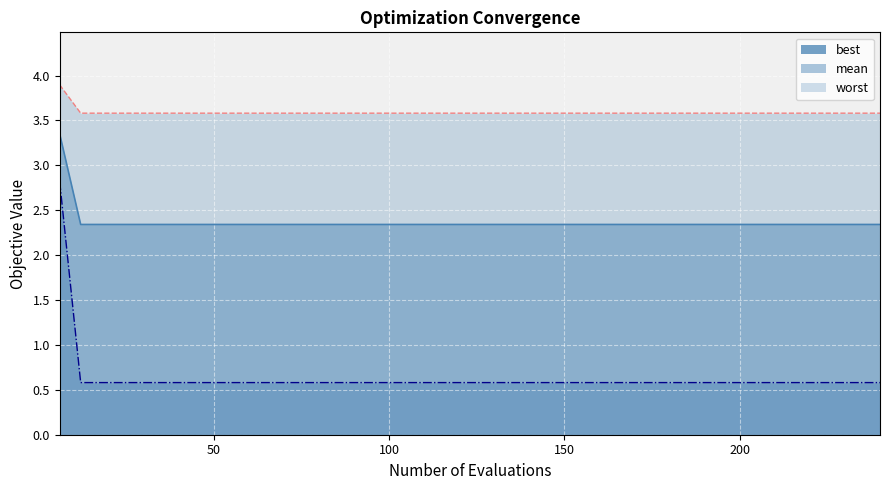

True or false: worst and mean intersect in this chart.

False